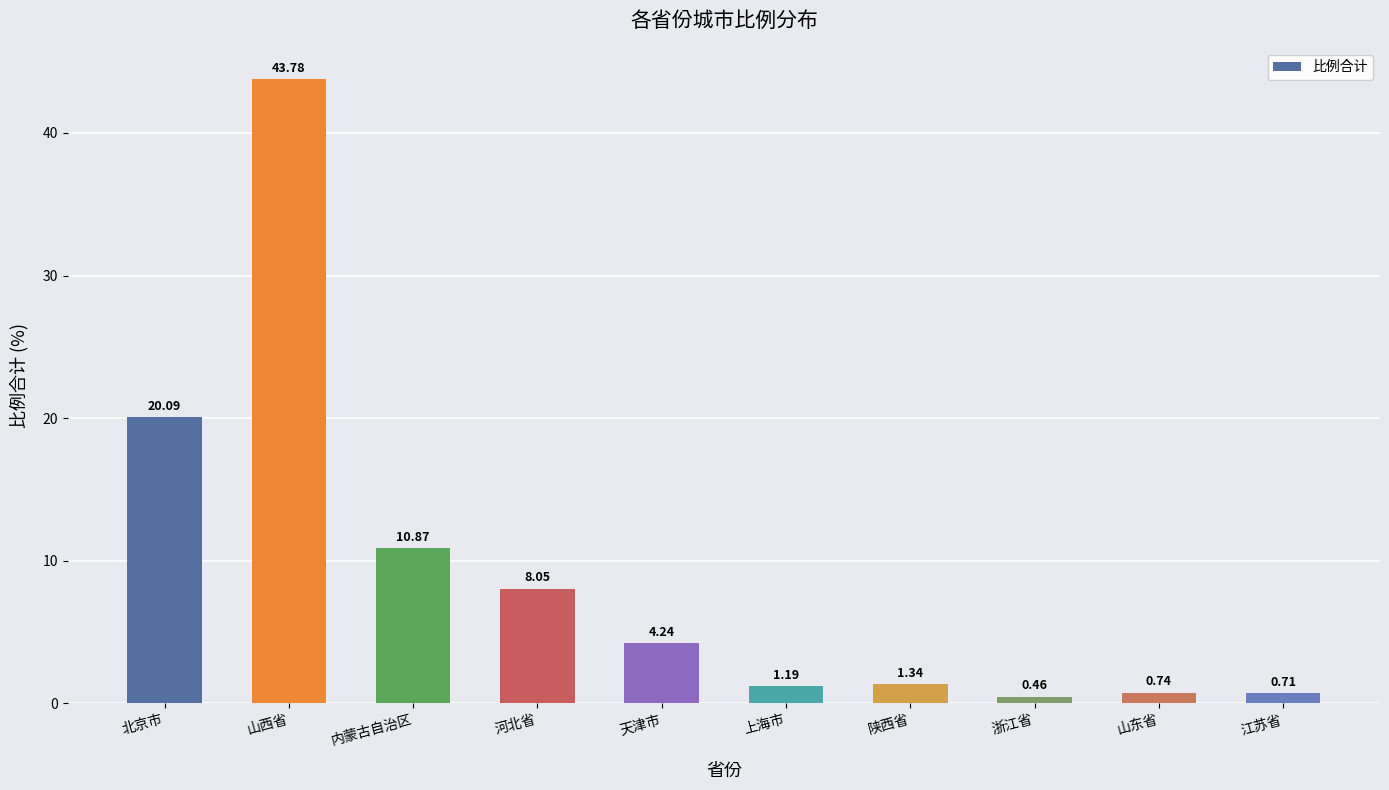

What is the change in value from 内蒙古自治区 to 浙江省?

-10.4